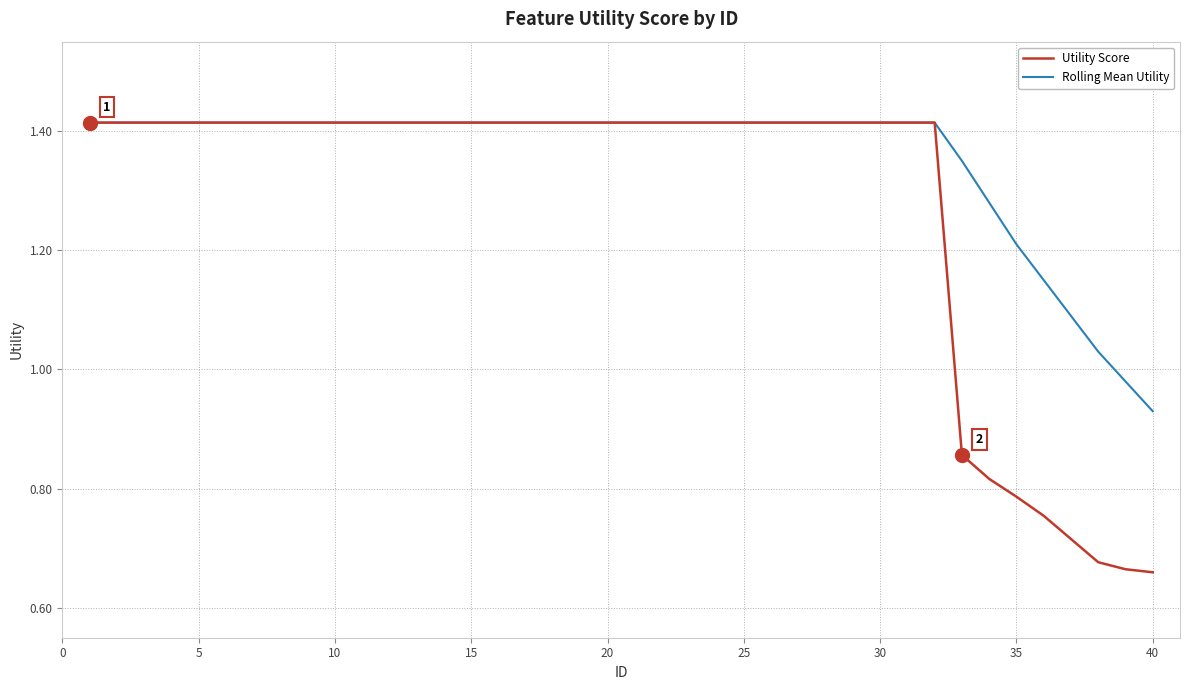

List the series in order of their overall mean, highest first.

Rolling Mean Utility, Utility Score